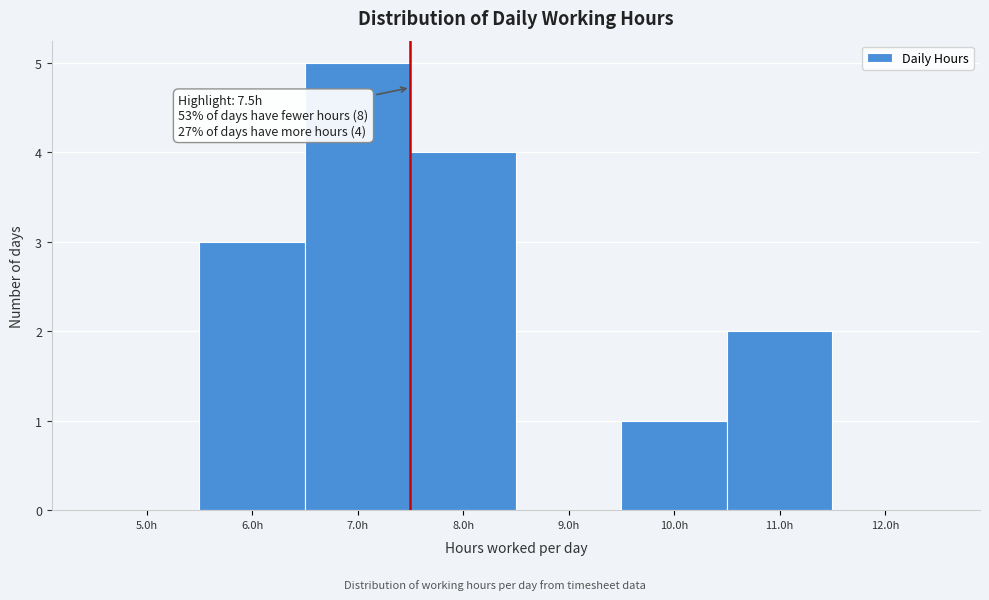

Which range on the x-axis has the tallest bar?

6.5 to 7.5